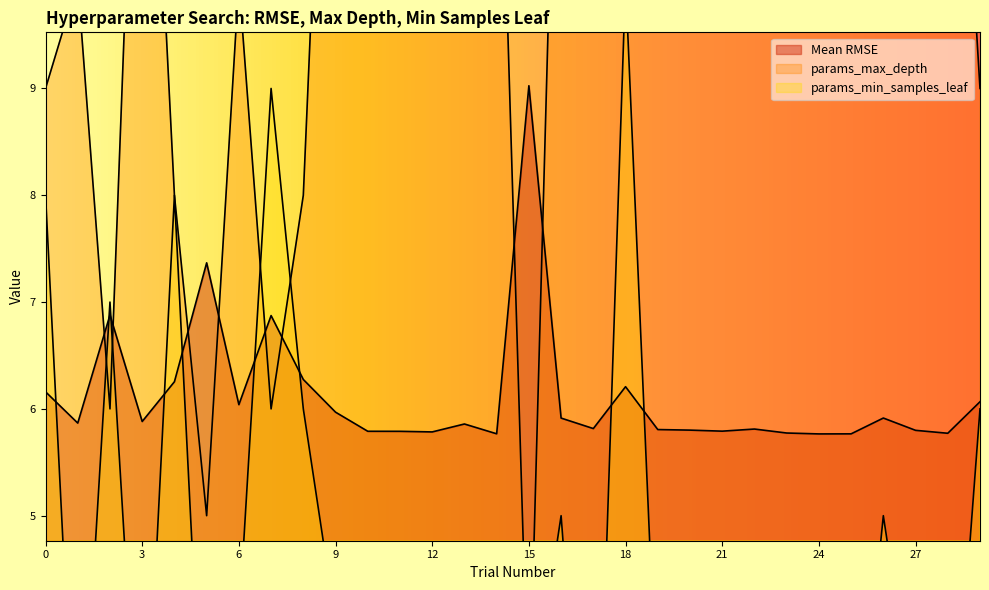

Rank the categories by params_min_samples_leaf value from highest to lowest.

18, 7, 0, 4, 2, 8, 29, 16, 26, 6, 9, 13, 15, 19, 20, 27, 1, 3, 5, 23, 24, 25, 28, 10, 11, 12, 14, 17, 21, 22